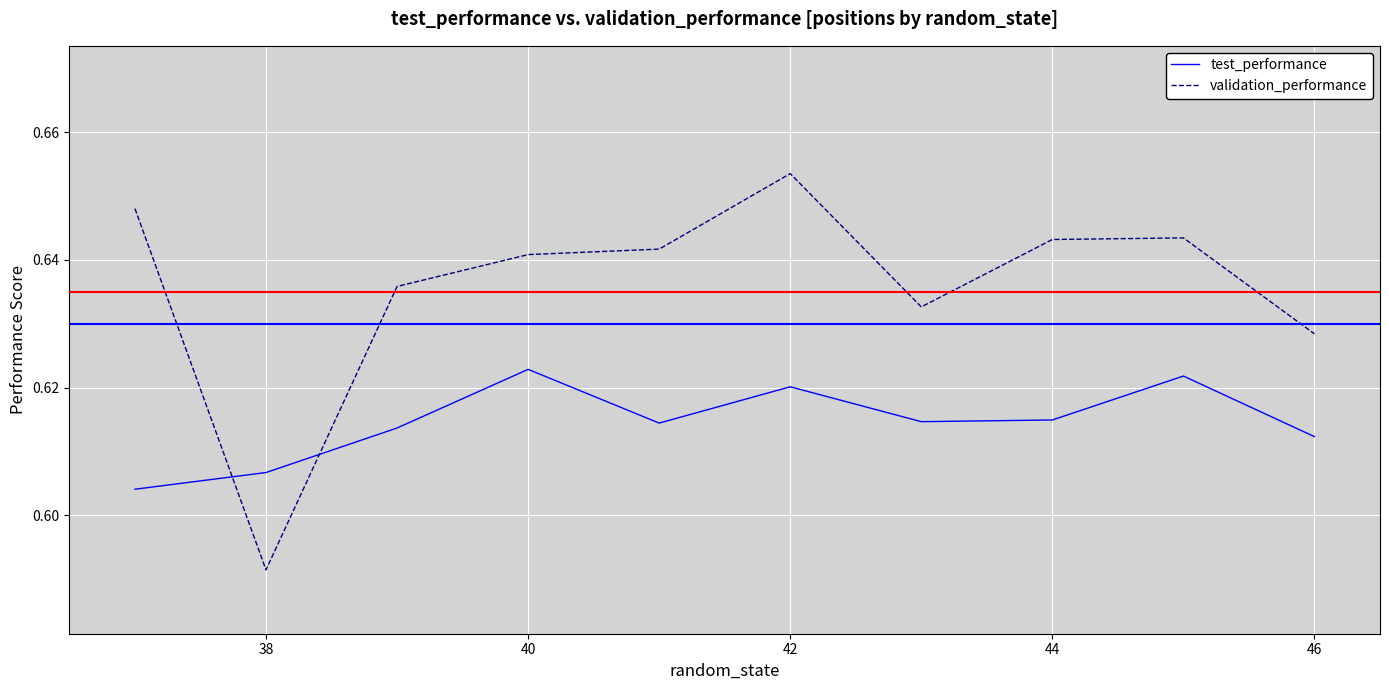

True or false: validation_performance has more than 1 interior local peaks.

True